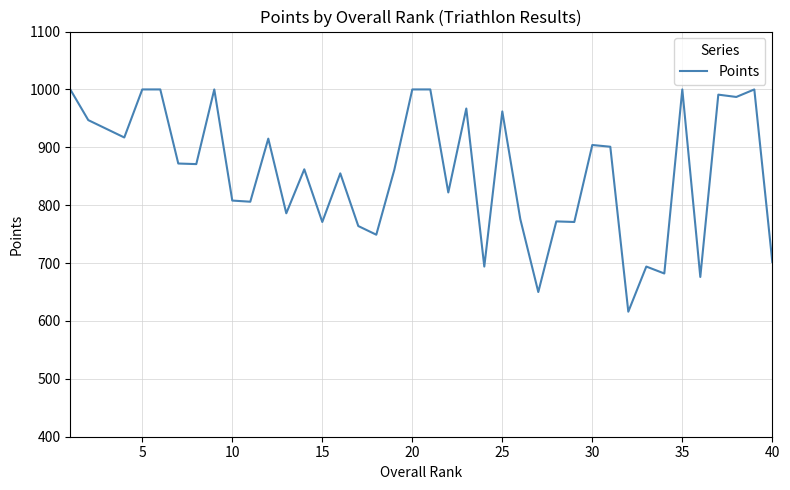

What is the minimum value shown in the chart?

616